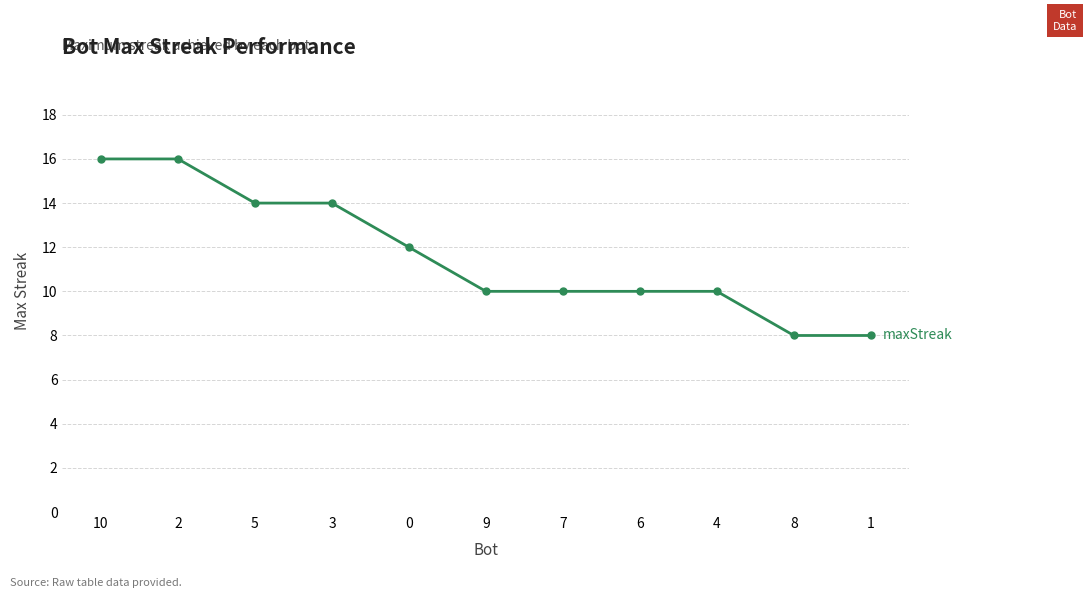

Reading left to right, extract all data points from this chart.

16	16	14	14	12	10	10	10	10	8	8